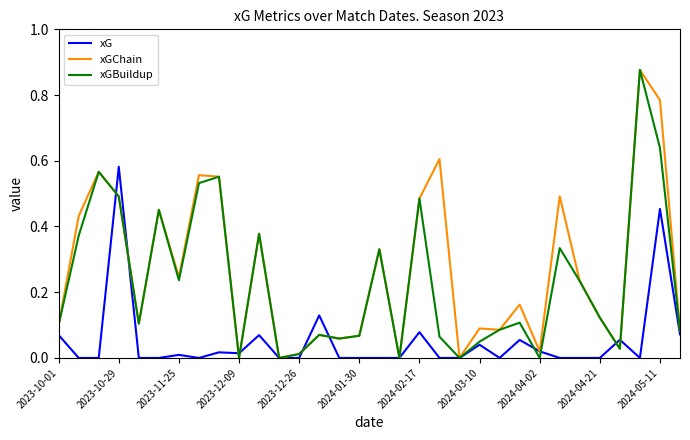

Rank the series by their average value, from highest to lowest.

xGChain, xGBuildup, xG